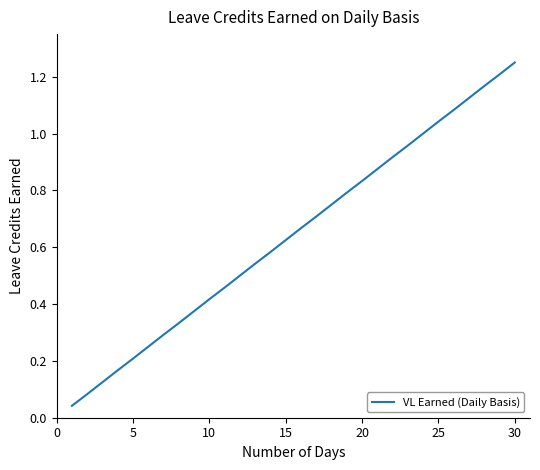

At which category does the chart reach its peak across all series?

30